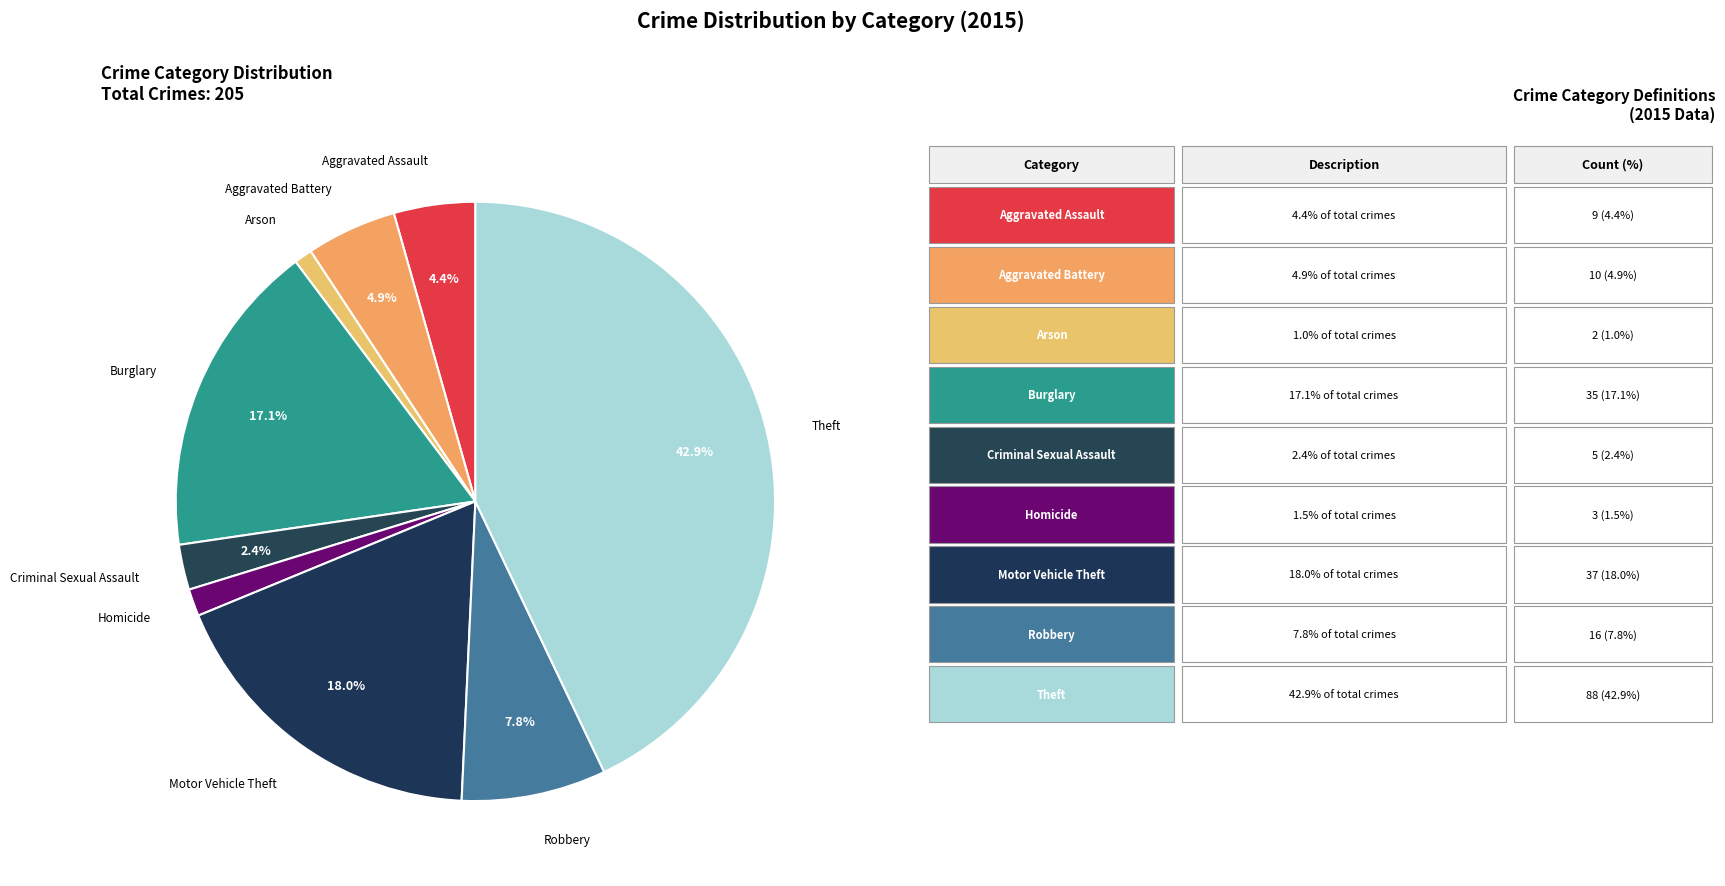

How many segments does this pie chart have?

9